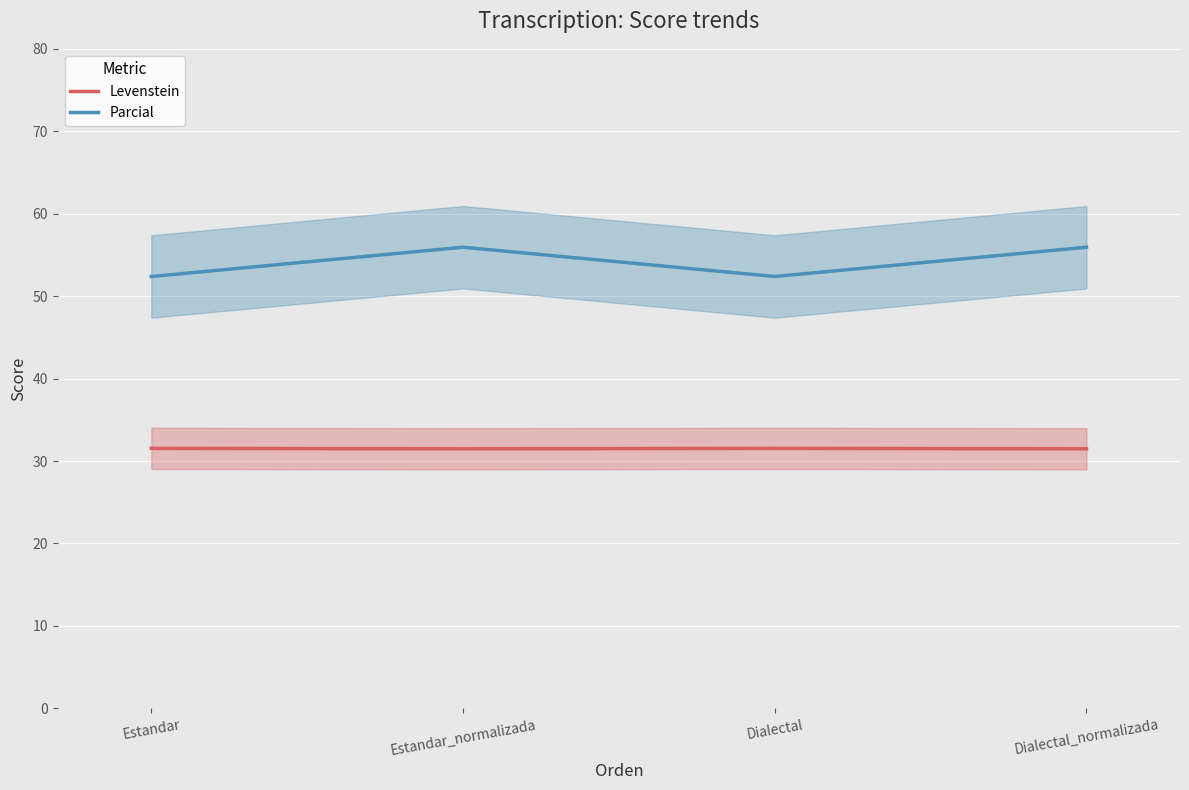

Between Dialectal and Estandar_normalizada, which is larger?

Dialectal